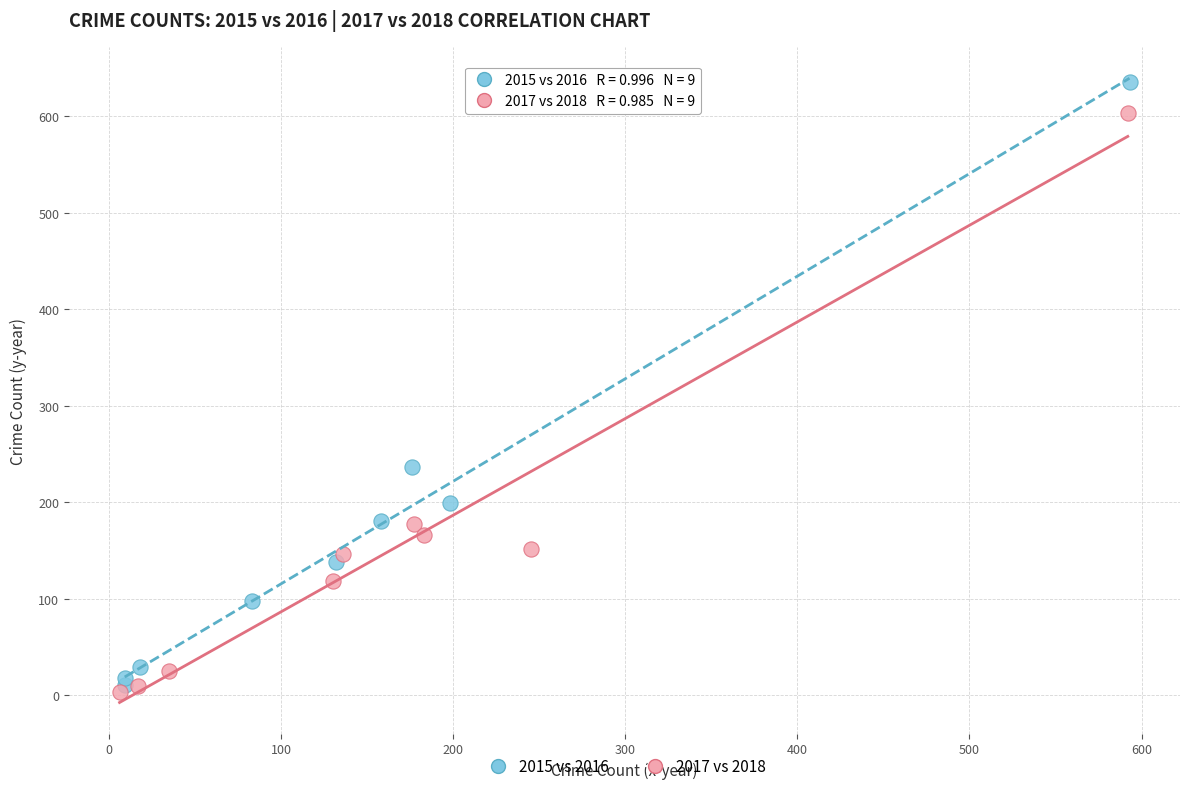

Which series contains the highest Y value?

2015 vs 2016